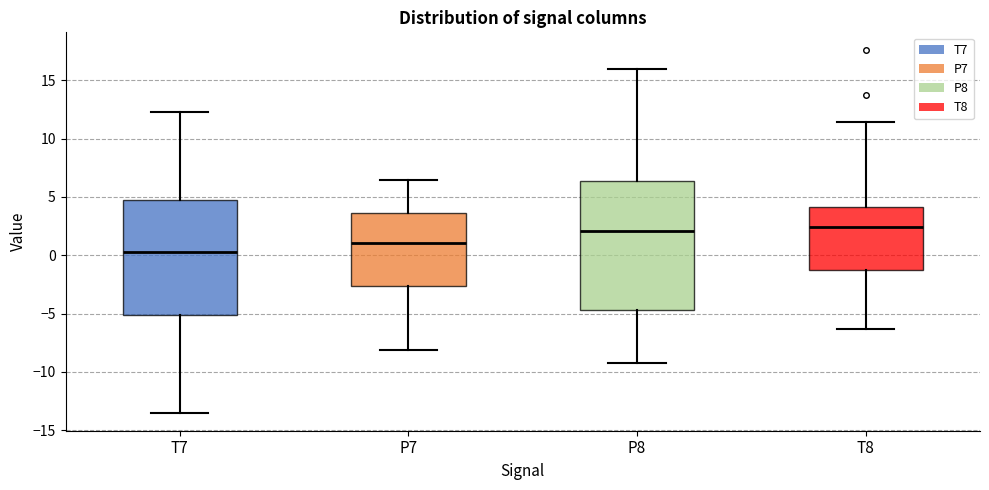

Which box is the tallest, from its lower edge to its upper edge?

P8